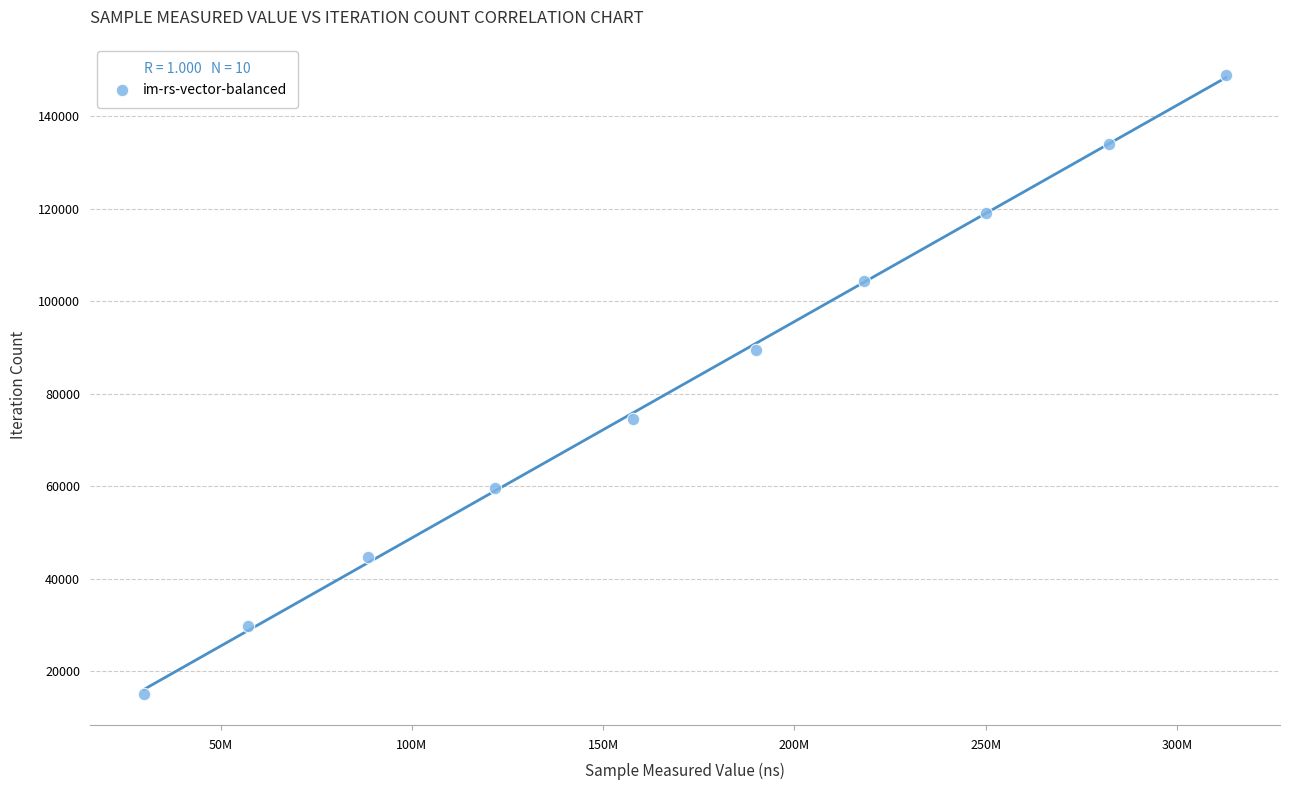

What is the average X value?

170864257